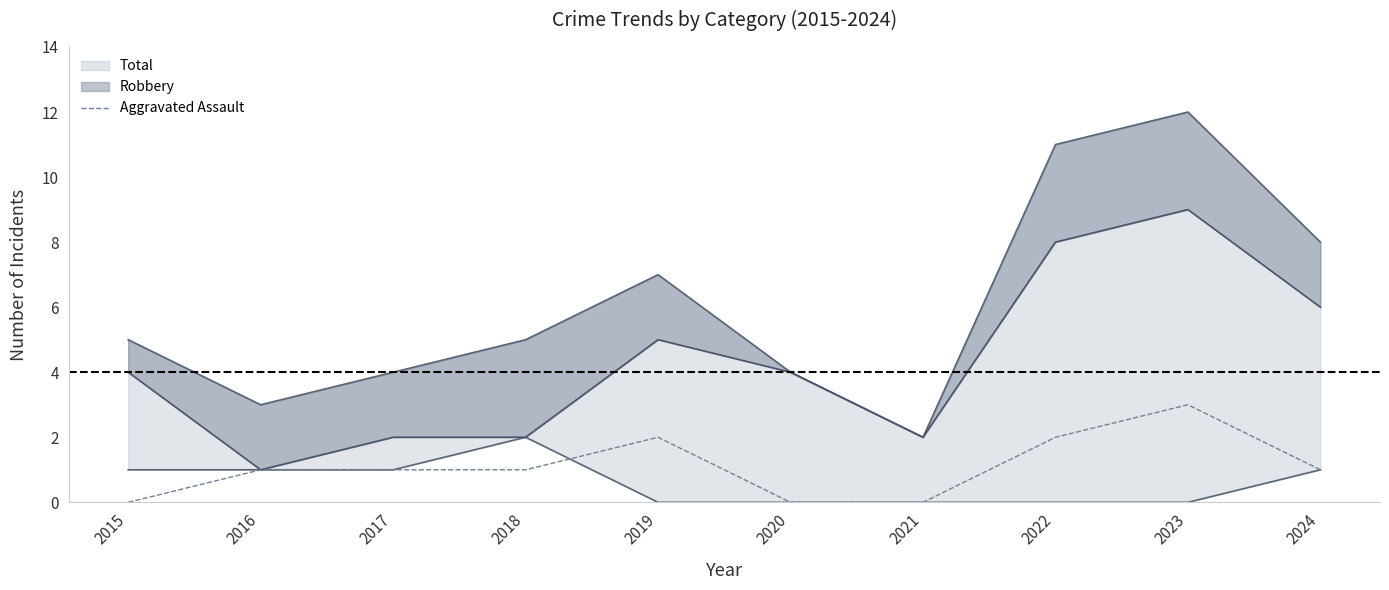

Where does the data first go above 1?

2019